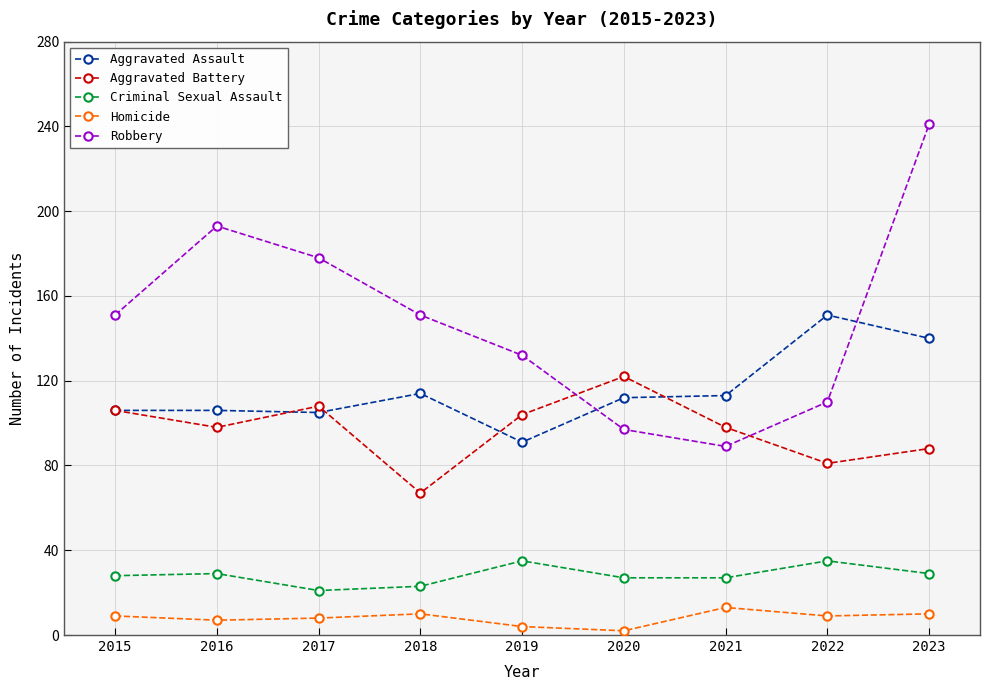

At which label does Aggravated Battery reach its minimum?

2018